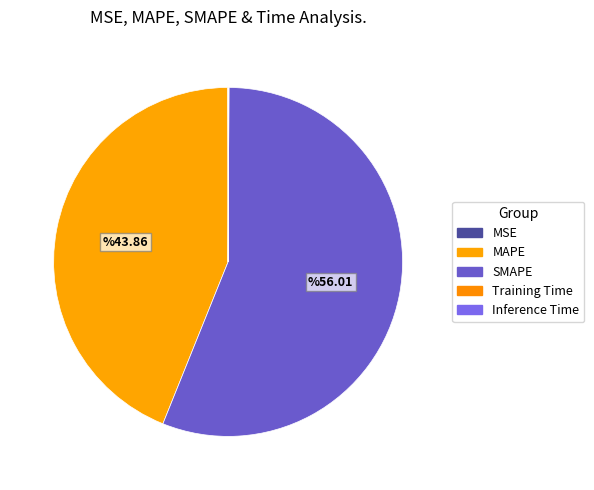

True or false: Training Time accounts for 0% of the total.

True